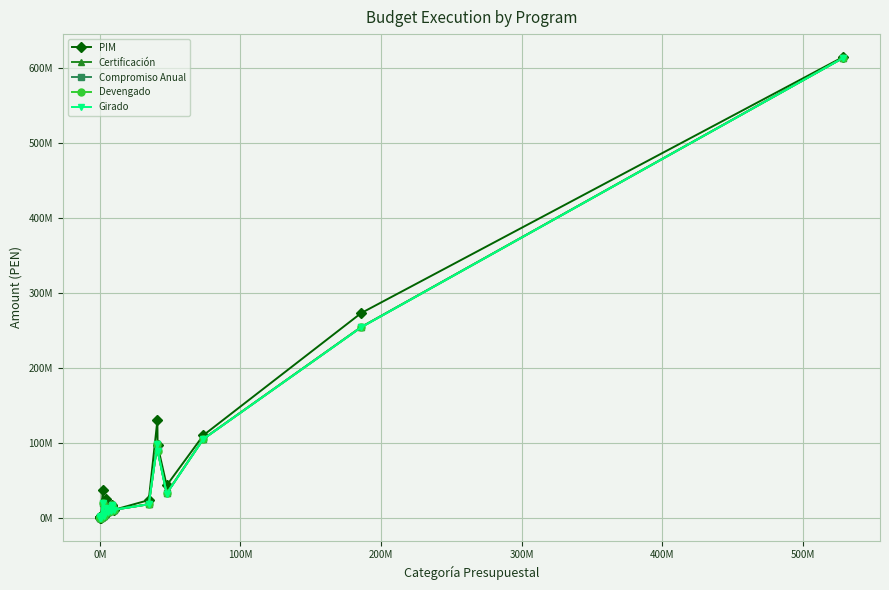

What are all the series names shown in the legend?

PIM, Certificación, Compromiso Anual, Devengado, Girado